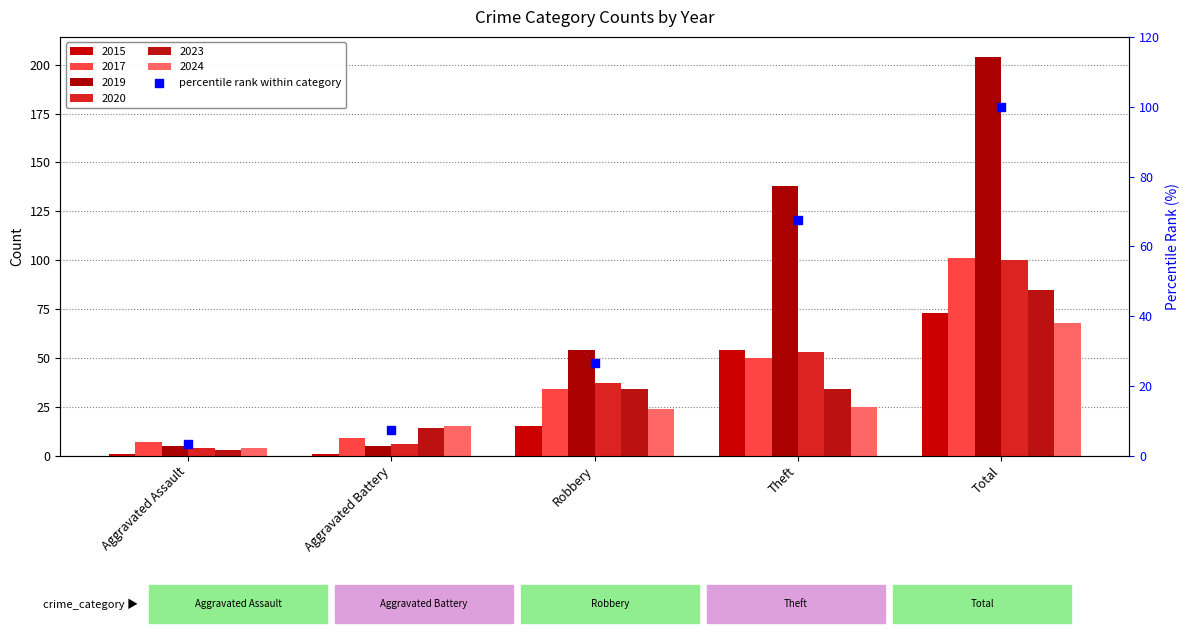

Approximately how many times larger is the value at Theft compared to Aggravated Battery?

9.2